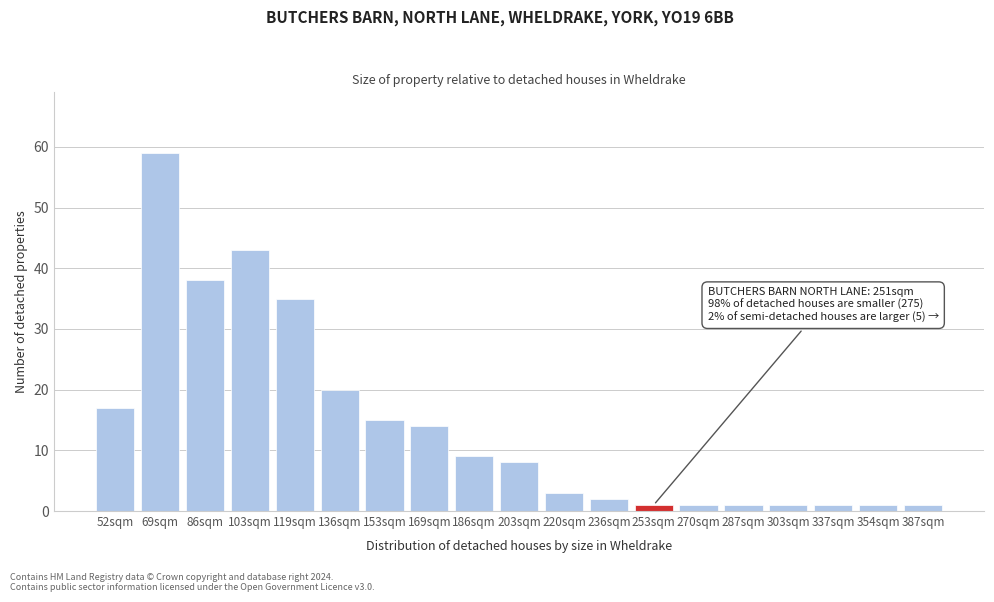

Reading left to right, transcribe all the data shown in this chart.

52sqm=17	69sqm=59	86sqm=38	103sqm=43	119sqm=35	136sqm=20	153sqm=15	169sqm=14	186sqm=9	203sqm=8	220sqm=3	236sqm=2	253sqm=1	270sqm=1	287sqm=1	303sqm=1	337sqm=1	354sqm=1	387sqm=1